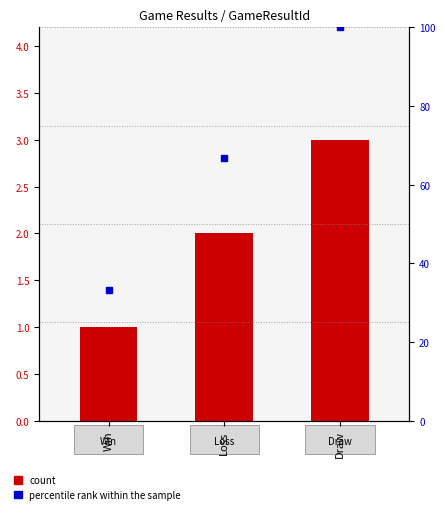

What are all the series names shown in the legend?

count, percentile rank within the sample